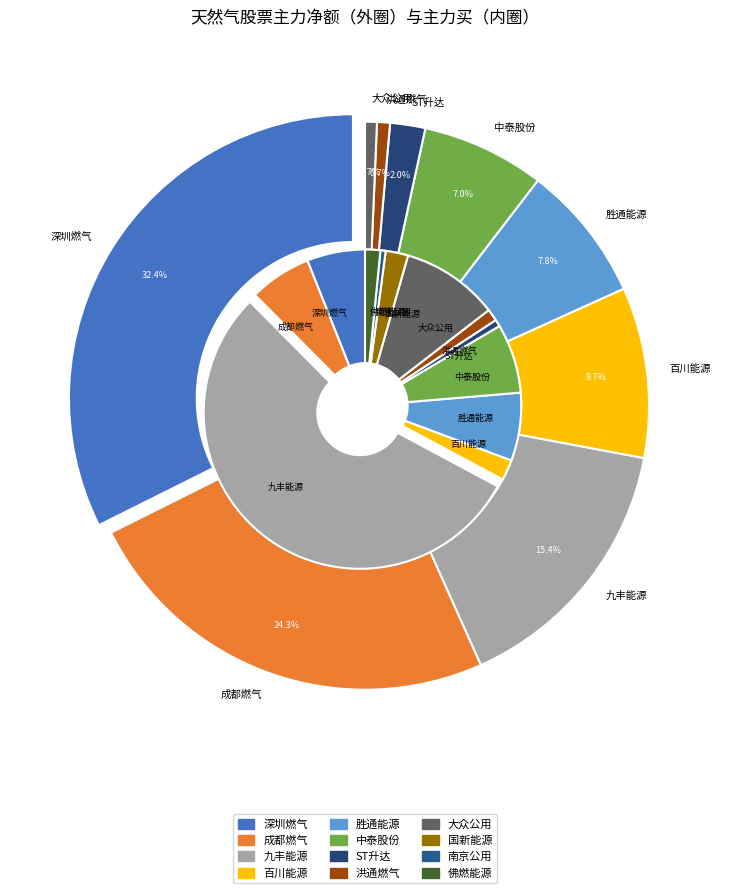

Combined, do 国新能源 and ST升达 account for over 50%?

No